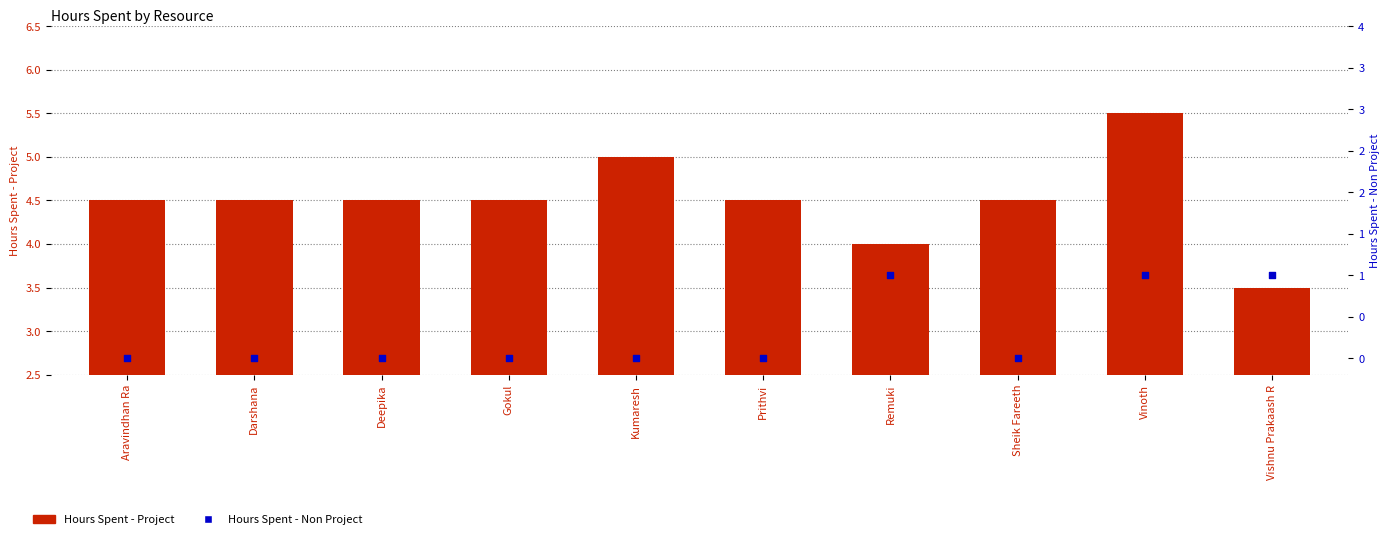

Which series has the largest Y range (max minus min)?

Hours Spent - Project